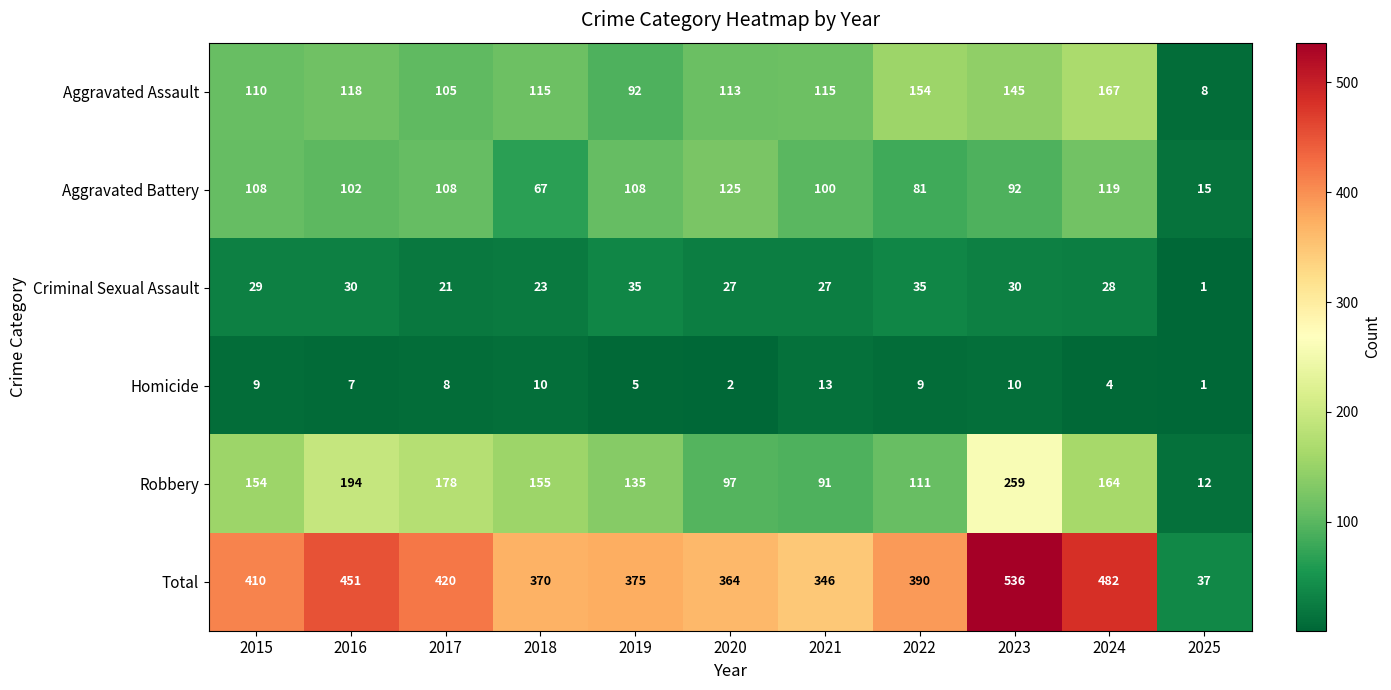

List the series in order of their peak value, lowest first.

Homicide, Criminal Sexual Assault, Aggravated Battery, Aggravated Assault, Robbery, Total